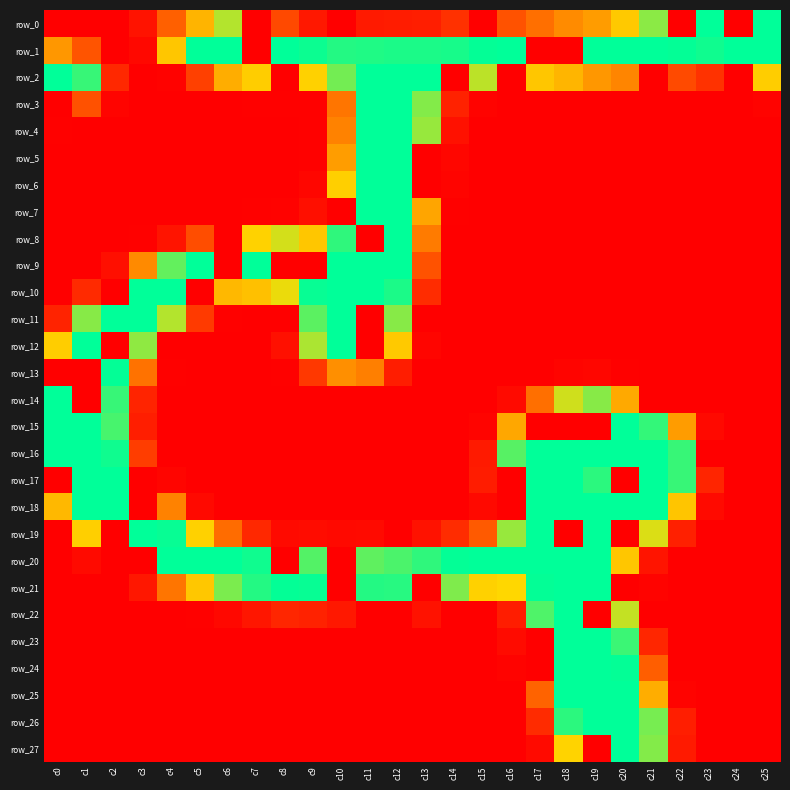

What value does the row_24 series have at c21?

87